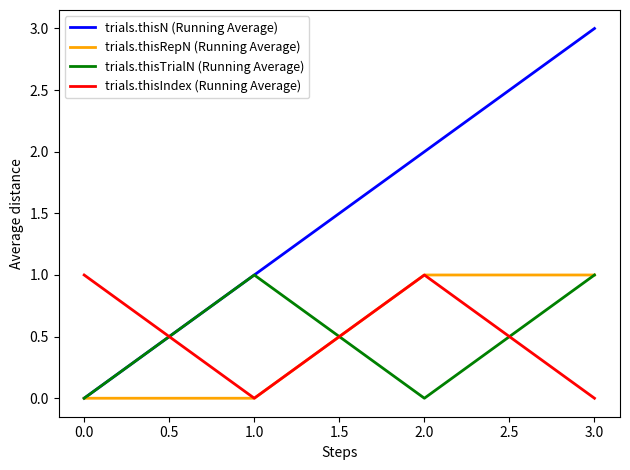

Which series has the largest total across all categories?

trials.thisN (Running Average)